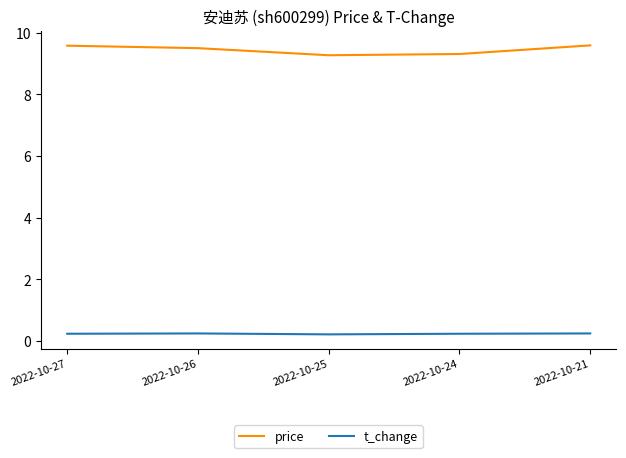

True or false: price has a value of 14.1 at 2022-10-21.

False